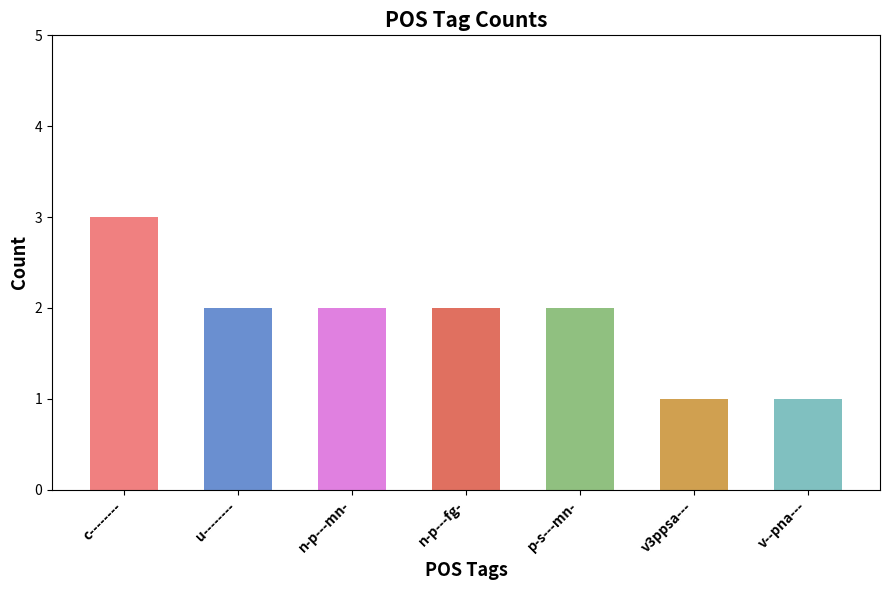

What is the sum of all values?

13